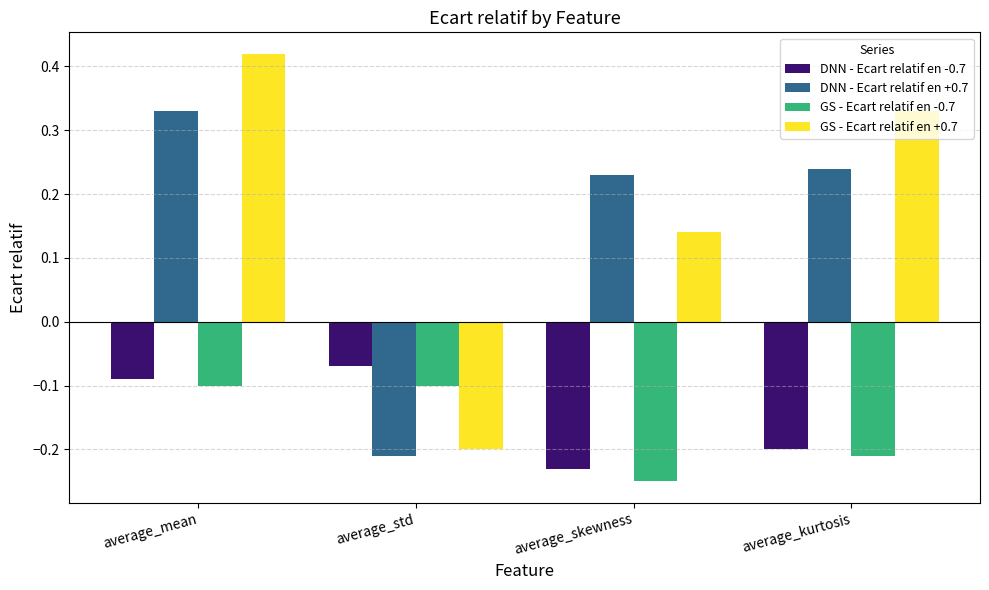

The GS - Ecart relatif en -0.7 series shows -0.1 at average_mean. True or false?

True